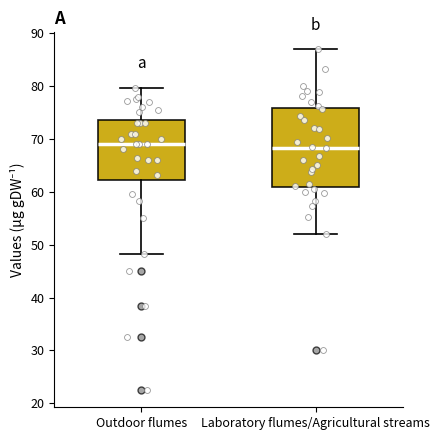

Where does the upper whisker of the box for Laboratory flumes/Agricultural streams end on the y-axis? The values are not printed on the chart, so give them approximately, as read against the axis.

87